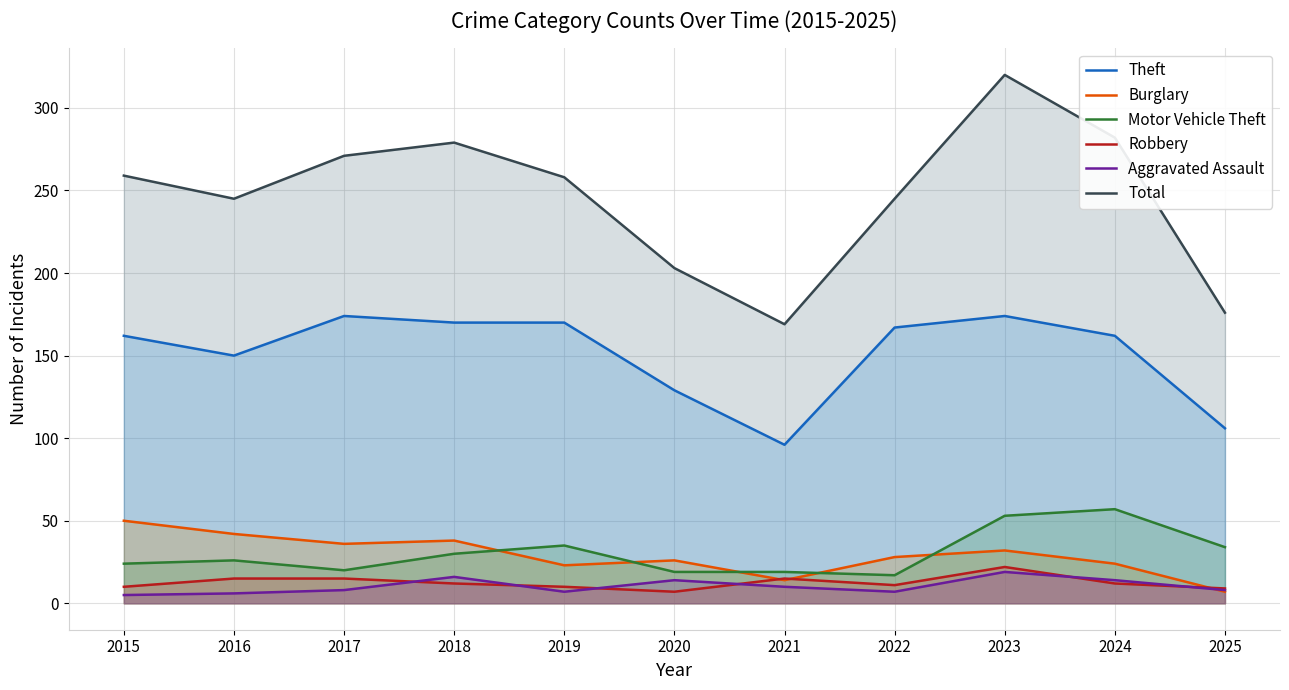

At how many categories does at least one series exceed 169?

10